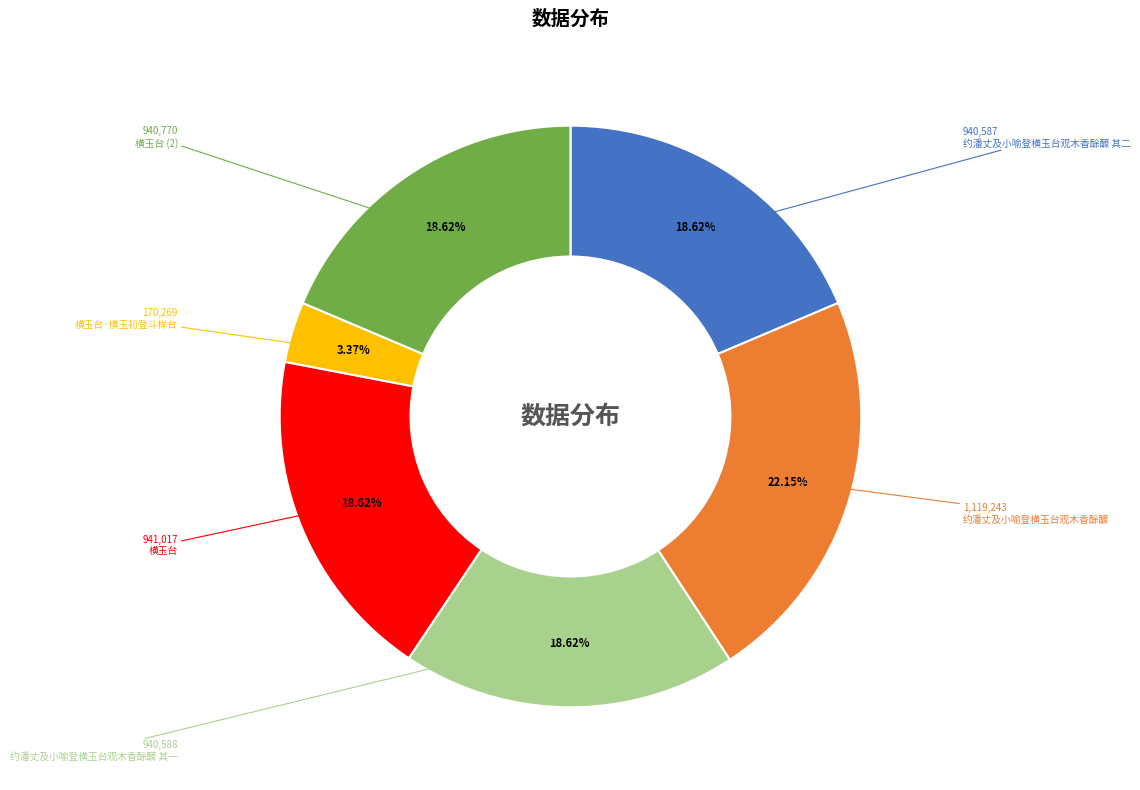

Count the number of slices in the pie.

6